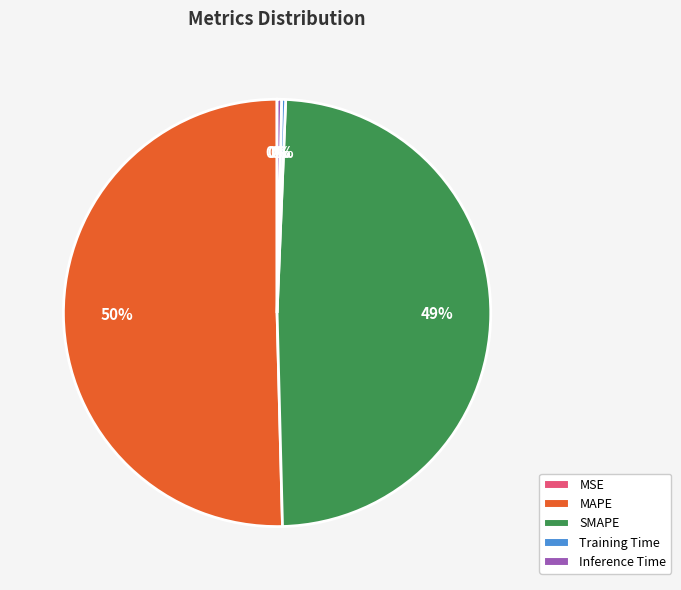

Is it true that Training Time is 0% of the pie?

True